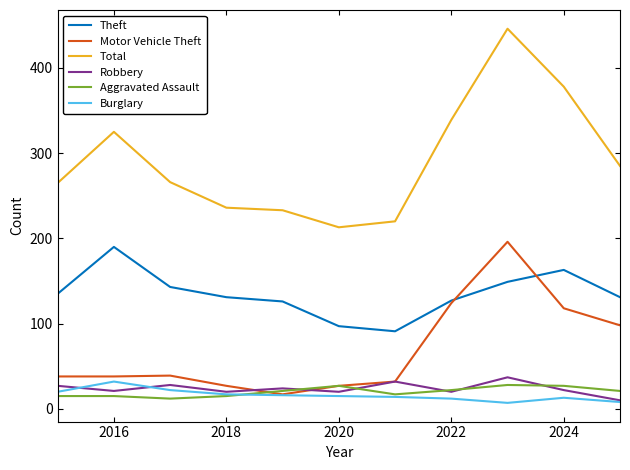

Which series has the largest total across all categories?

Total